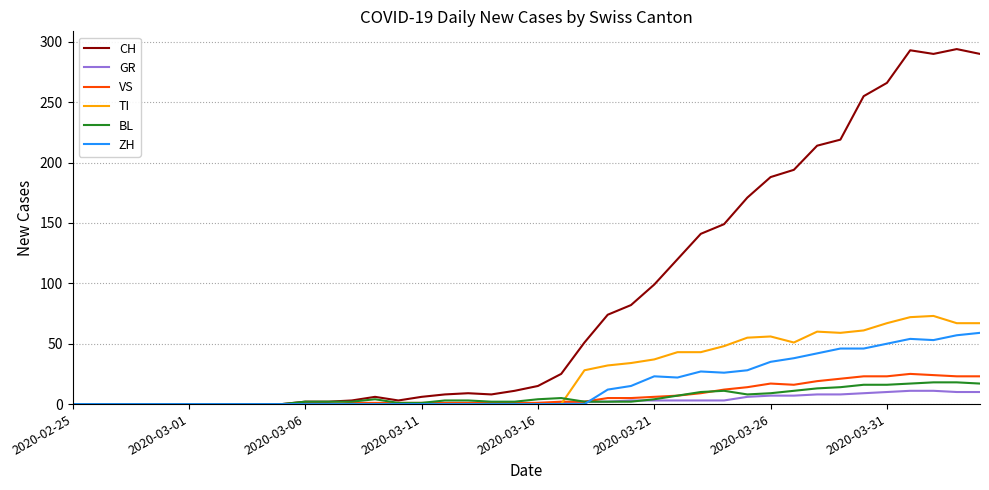

Which series has the largest range (max minus min)?

CH